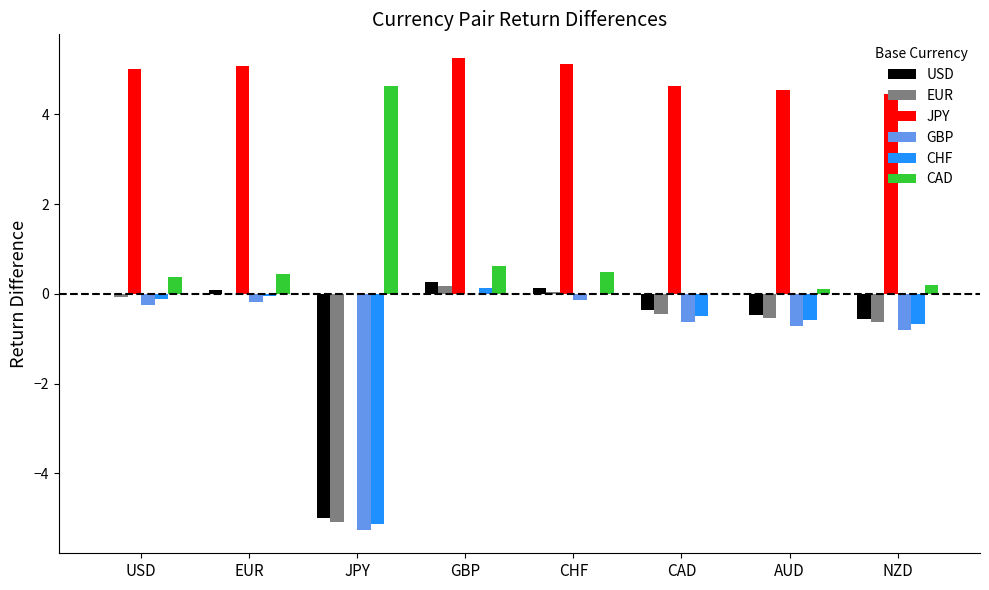

What is the sum of the JPY values at JPY and USD?

5.0